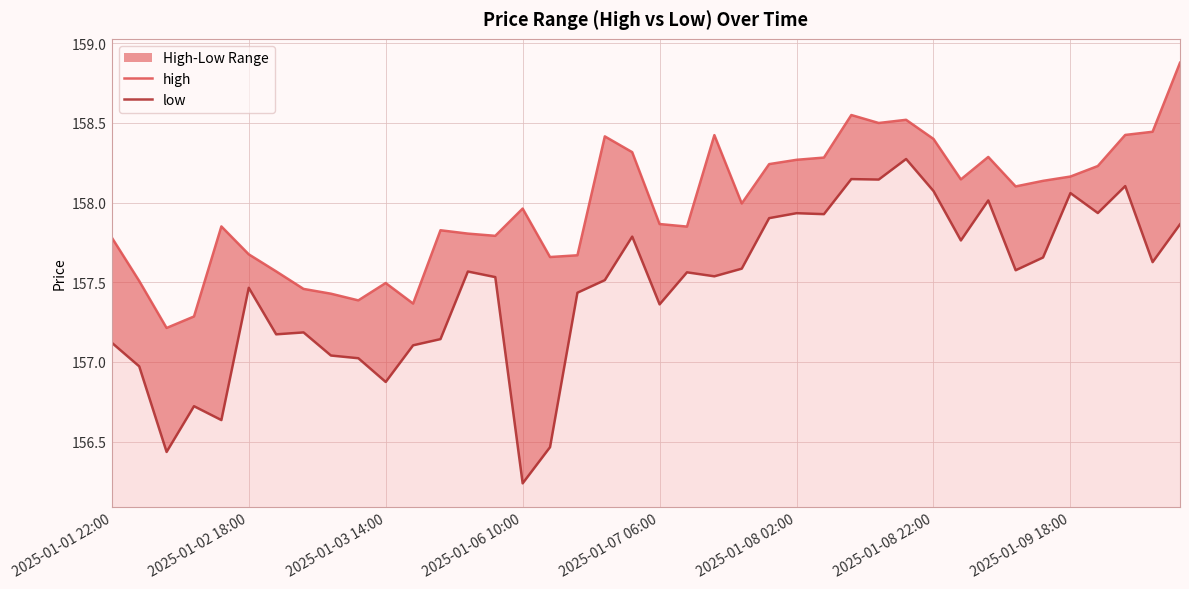

The value of high at 2025-01-09 18:00 is 109.2. True or false?

False